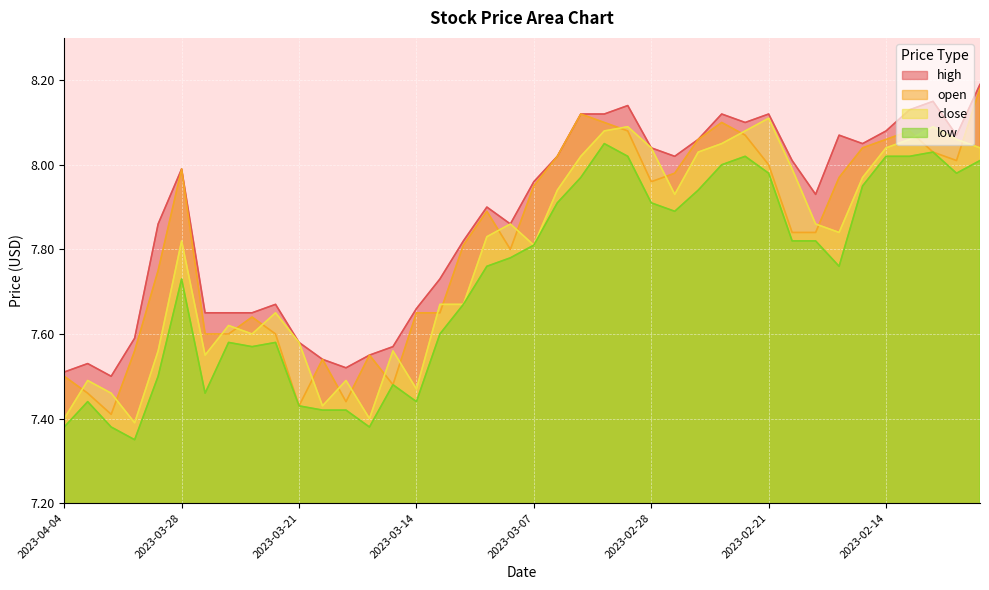

Reading left to right, list all the values displayed in this chart.

high: 7.5	7.5	7.5	7.6	7.9	8.0	7.7	7.7	7.7	7.7	7.6	7.5	7.5	7.5	7.6	7.7	7.7	7.8	7.9	7.9	8.0	8.0	8.1	8.1	8.1	8.0	8.0	8.1	8.1	8.1	8.1	8.0	7.9	8.1	8.1	8.1	8.1	8.2	8.1	8.2
open: 7.5	7.5	7.4	7.6	7.8	8.0	7.6	7.6	7.6	7.6	7.4	7.5	7.4	7.5	7.5	7.7	7.7	7.8	7.9	7.8	8.0	8.0	8.1	8.1	8.1	8.0	8.0	8.1	8.1	8.1	8.0	7.8	7.8	8.0	8.0	8.1	8.1	8.0	8.0	8.2
close: 7.4	7.5	7.5	7.4	7.6	7.8	7.5	7.6	7.6	7.7	7.6	7.4	7.5	7.4	7.6	7.5	7.7	7.7	7.8	7.9	7.8	7.9	8.0	8.1	8.1	8.0	7.9	8.0	8.1	8.1	8.1	8.0	7.9	7.8	8.0	8.0	8.1	8.1	8.1	8.0
low: 7.4	7.4	7.4	7.3	7.5	7.7	7.5	7.6	7.6	7.6	7.4	7.4	7.4	7.4	7.5	7.4	7.6	7.7	7.8	7.8	7.8	7.9	8.0	8.1	8.0	7.9	7.9	7.9	8.0	8.0	8.0	7.8	7.8	7.8	8.0	8.0	8.0	8.0	8.0	8.0